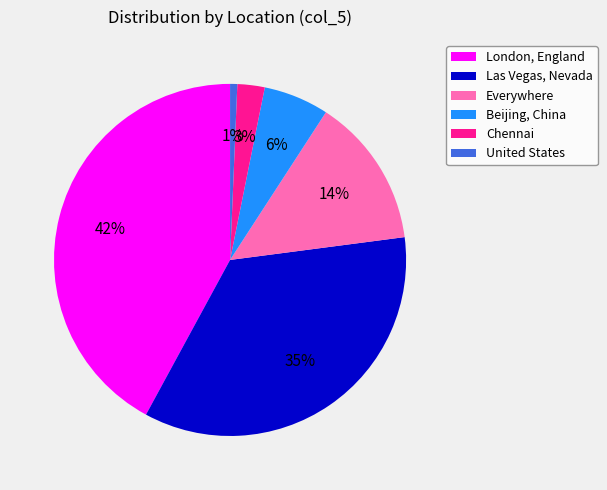

How many slices are in this pie chart?

6